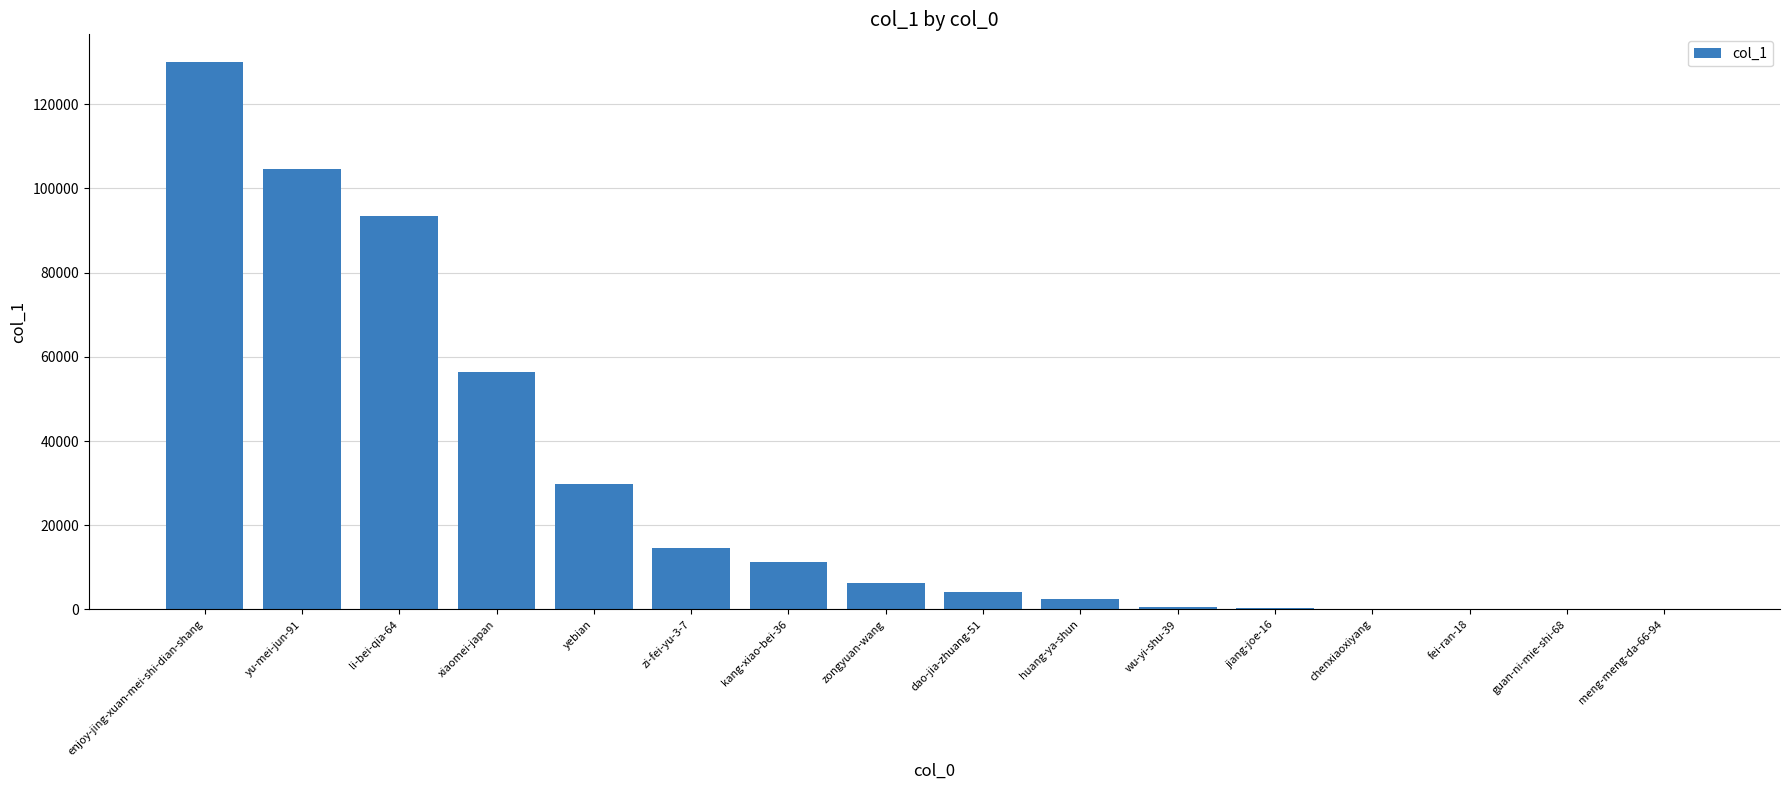

What is the sum of all values?

454706